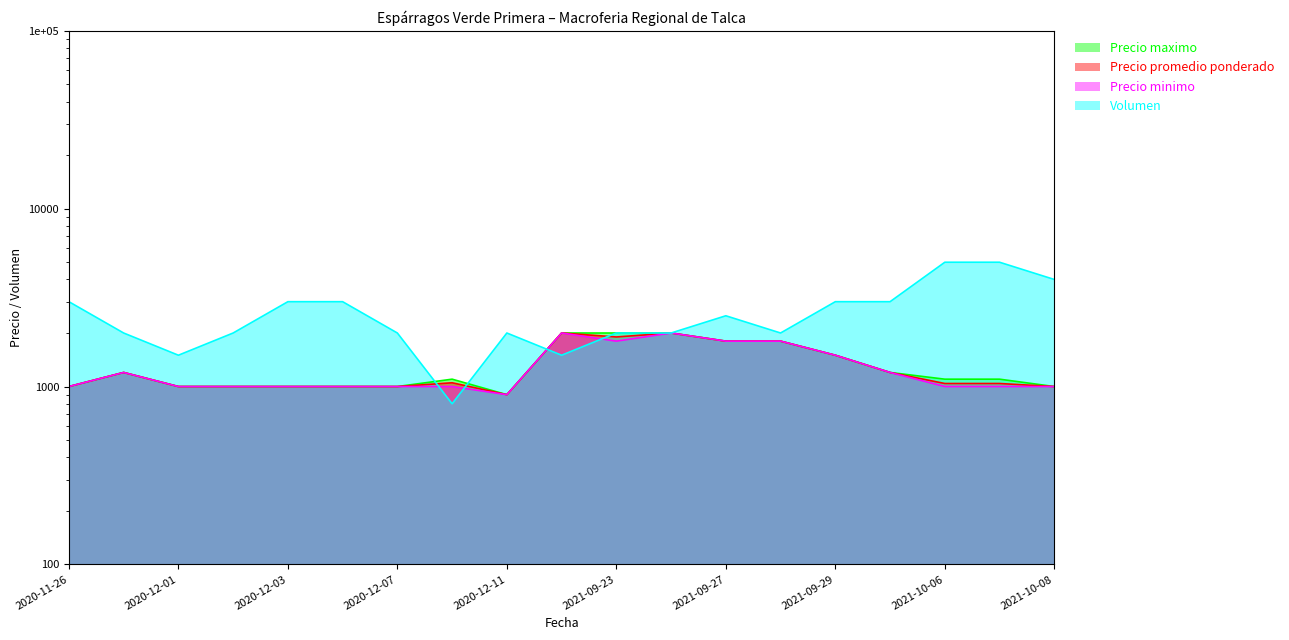

What is the total value across all series at 2020-12-04?

6000